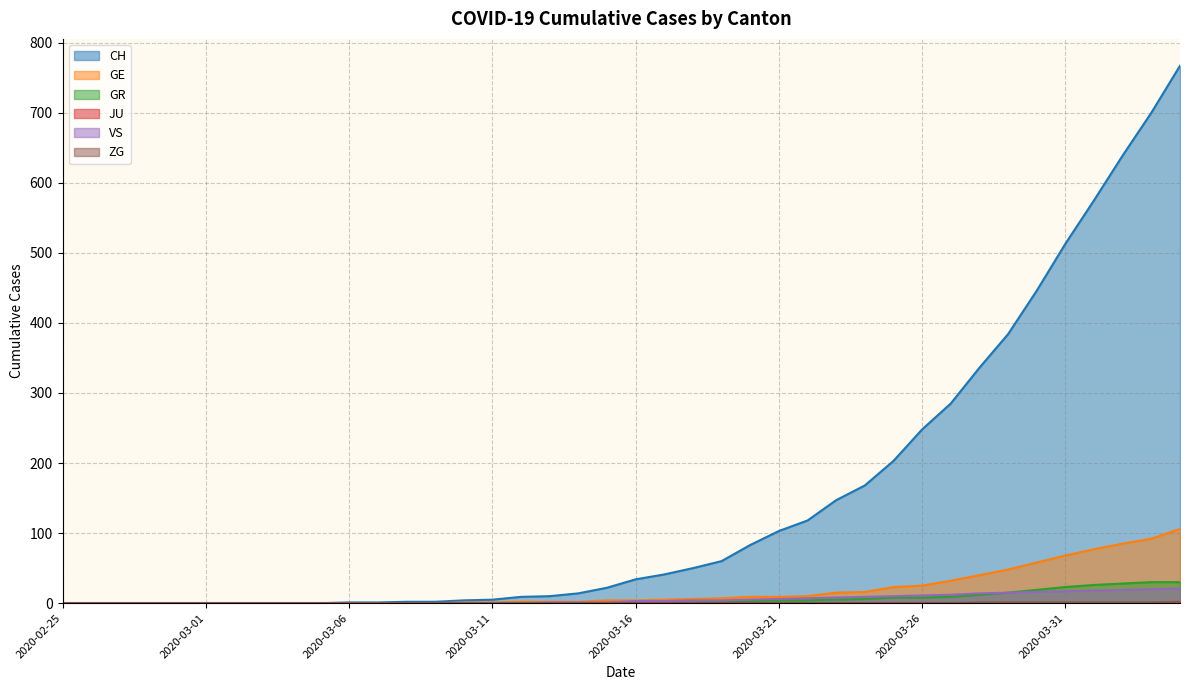

What is the maximum value shown in the chart?

767